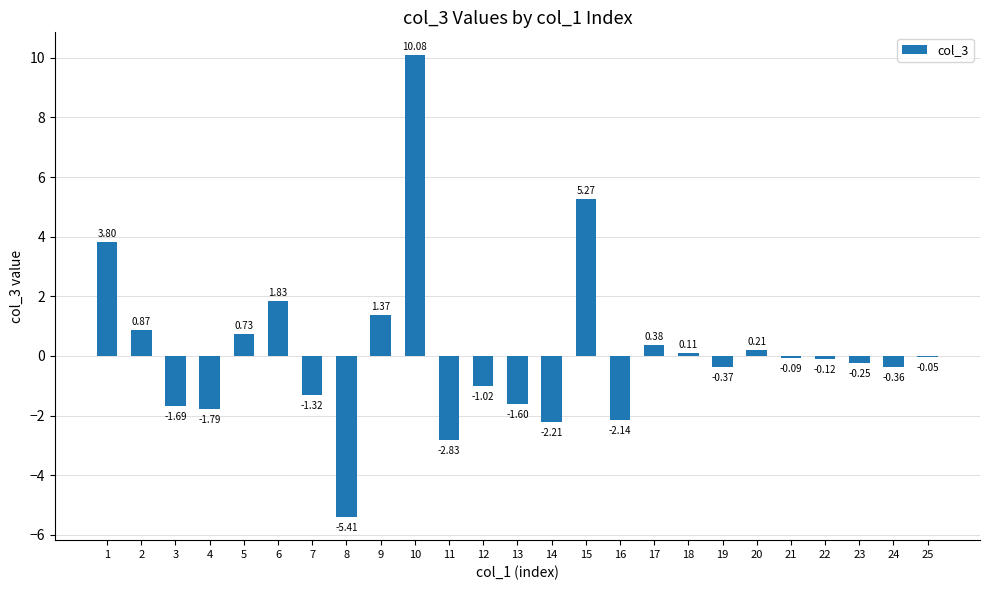

What is the greatest value displayed?

10.1